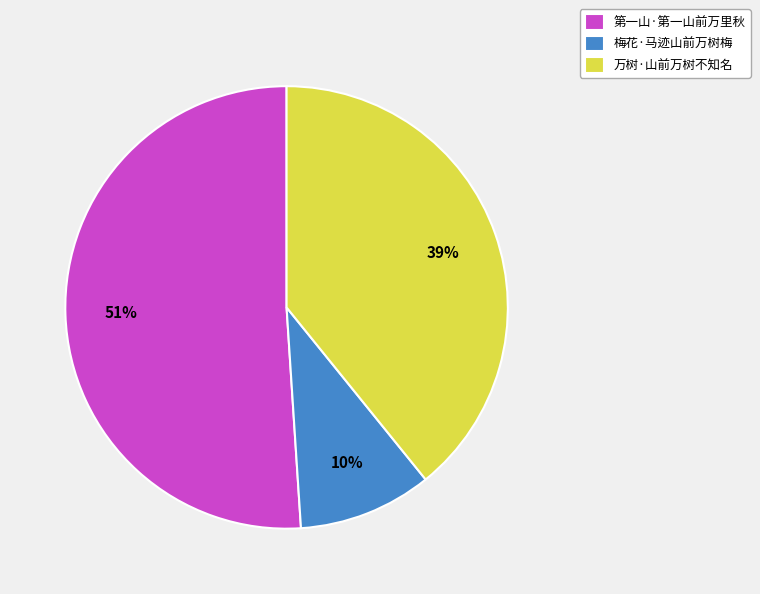

Approximately how many times larger is the value at 第一山·第一山前万里秋 compared to 万树·山前万树不知名?

1.3